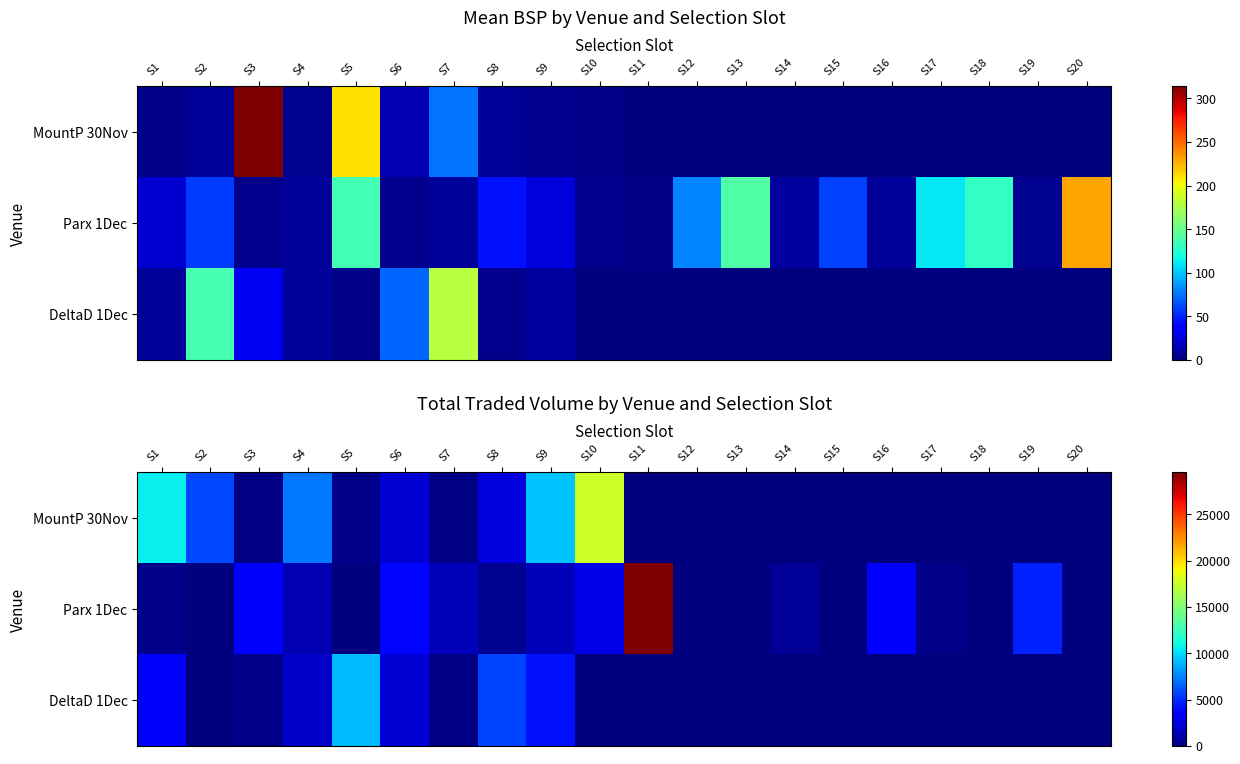

What is the difference between the maximum and minimum values in the Parx 1Dec series?

29508.4